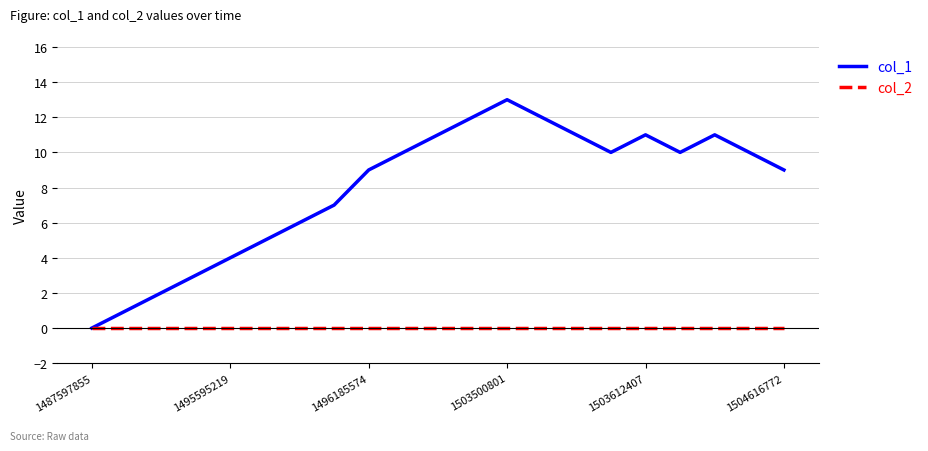

Which series has the largest total across all categories?

col_1